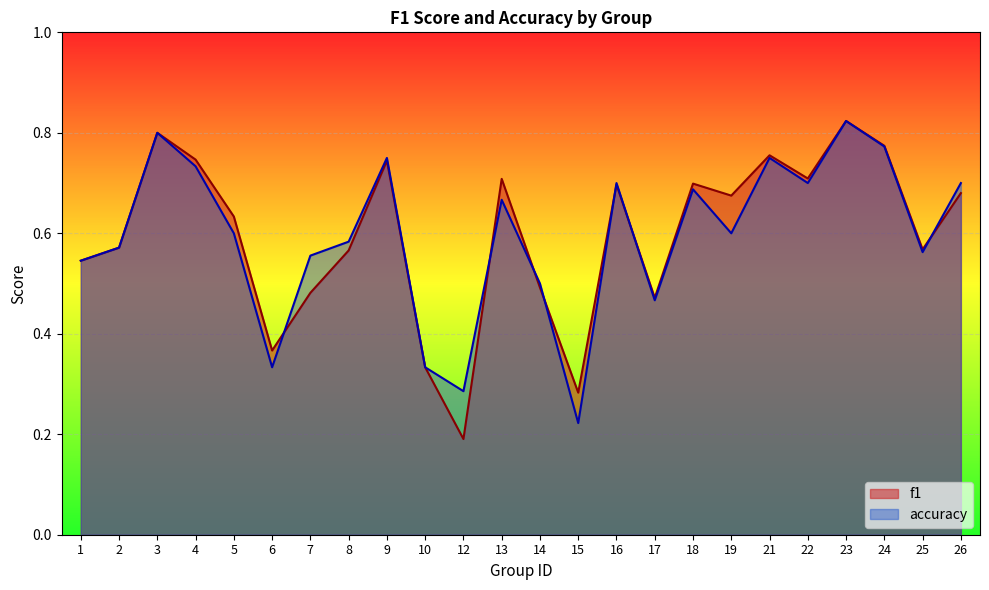

What is the difference between the accuracy values at 19 and 10?

0.3